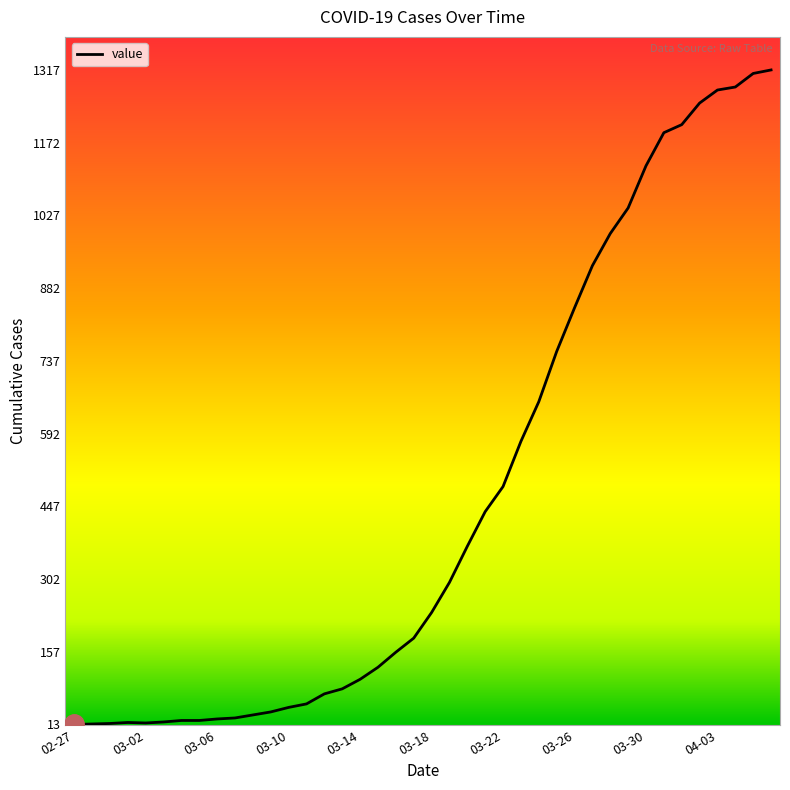

What is the difference between the maximum and minimum values?

1304